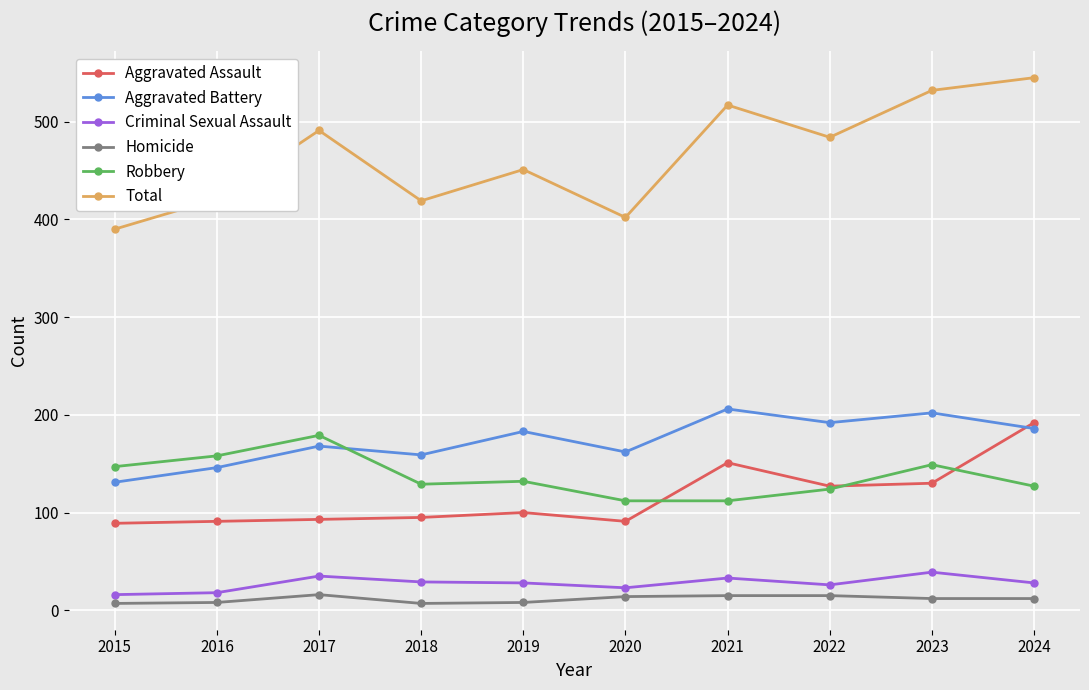

What value does the Total series have at 2022, to the nearest 50?

500